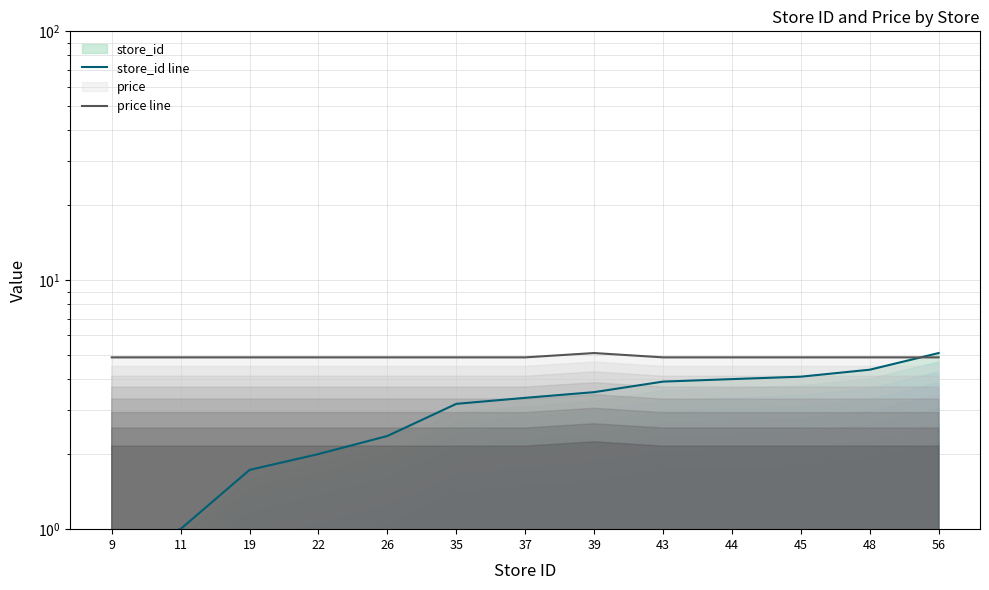

What is the difference between the highest and lowest values at 11?

3.9